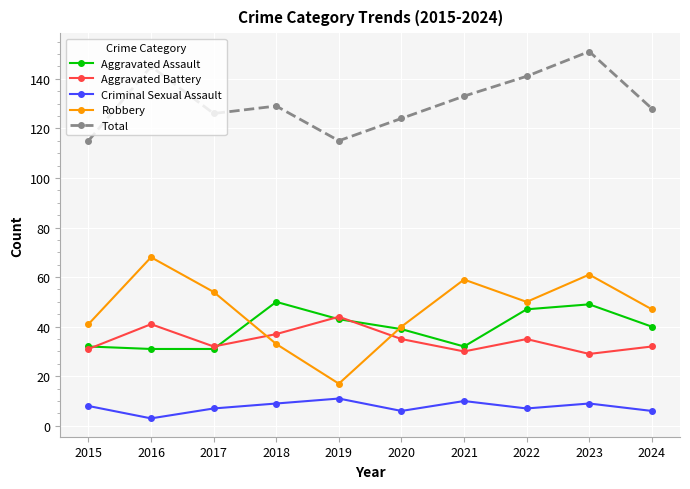

Which series has the largest range (max minus min)?

Robbery